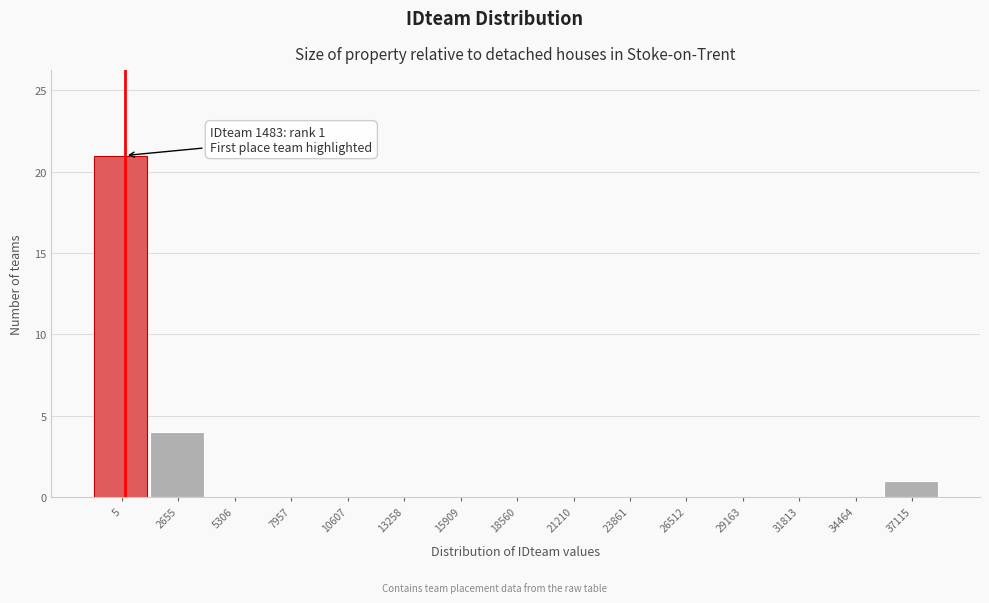

Reading left to right, transcribe all the data shown in this chart.

5=21	2655=4	5306=0	7957=0	10607=0	13258=0	15909=0	18560=0	21210=0	23861=0	26512=0	29163=0	31813=0	34464=0	37115=1